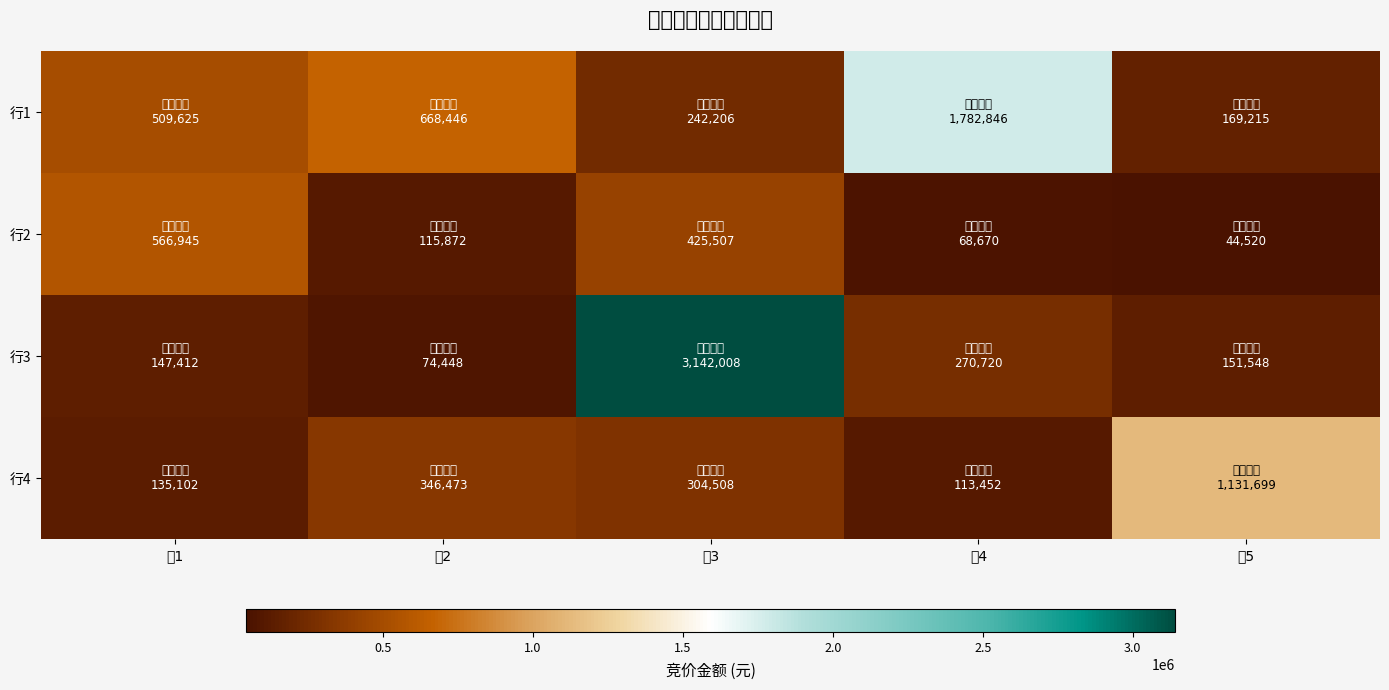

Reading left to right, what are all the values shown in this chart?

行1: 组1=509625	组2=668446	组3=242206	组4=1782846	组5=169215
行2: 组1=566945	组2=115872	组3=425507	组4=68670	组5=44520
行3: 组1=147412	组2=74448	组3=3142008	组4=270720	组5=151548
行4: 组1=135102	组2=346473	组3=304508	组4=113452	组5=1131699